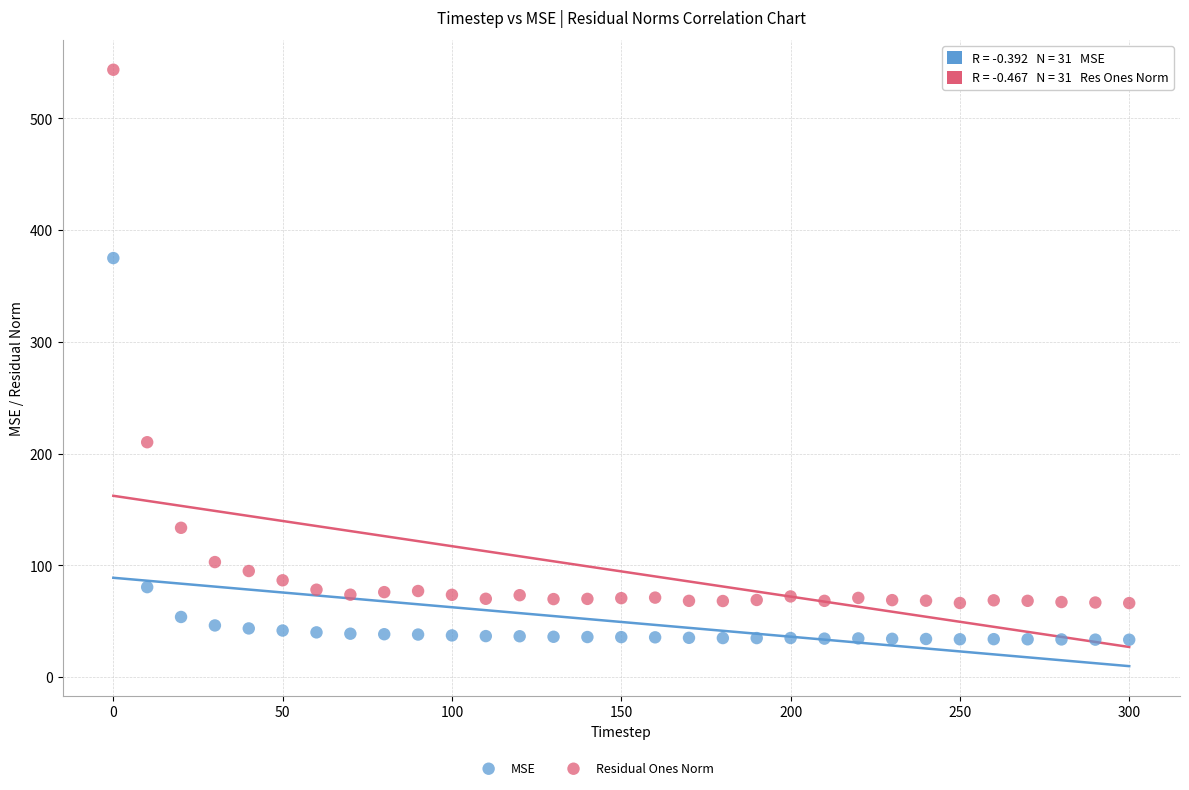

Across all series, what Y value is closest to 288?

210.1